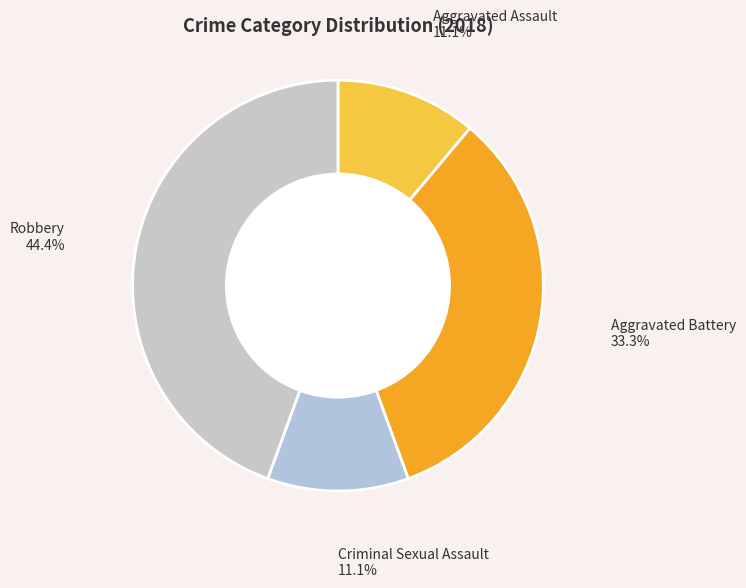

To the nearest percent, what is the combined percentage of Criminal Sexual Assault and Aggravated Assault?

22%